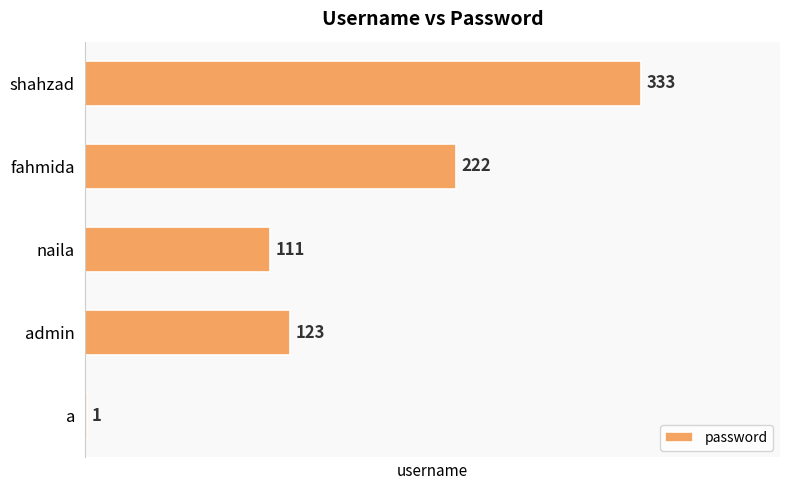

The chart shows a value of 297 at fahmida. True or false?

False